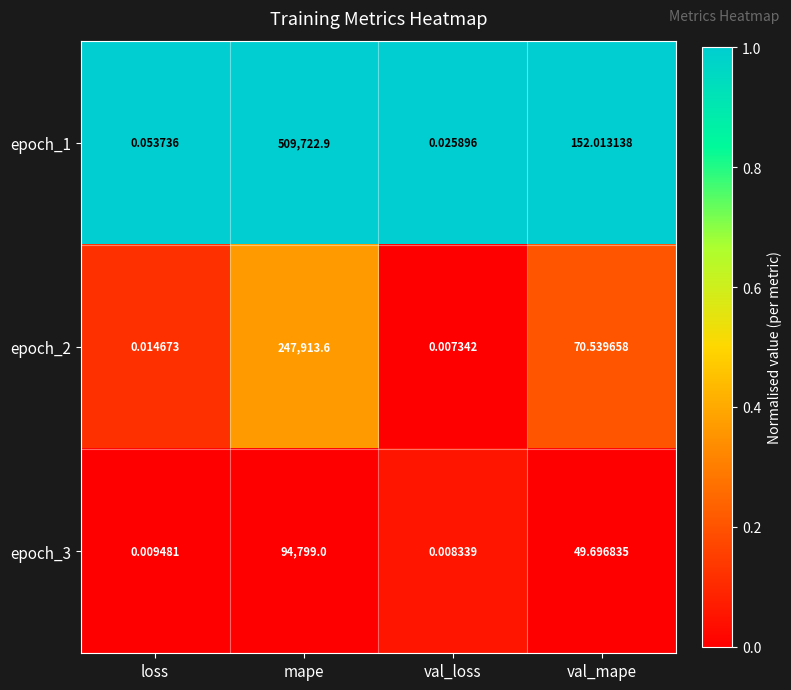

At how many categories does at least one series exceed 0?

4